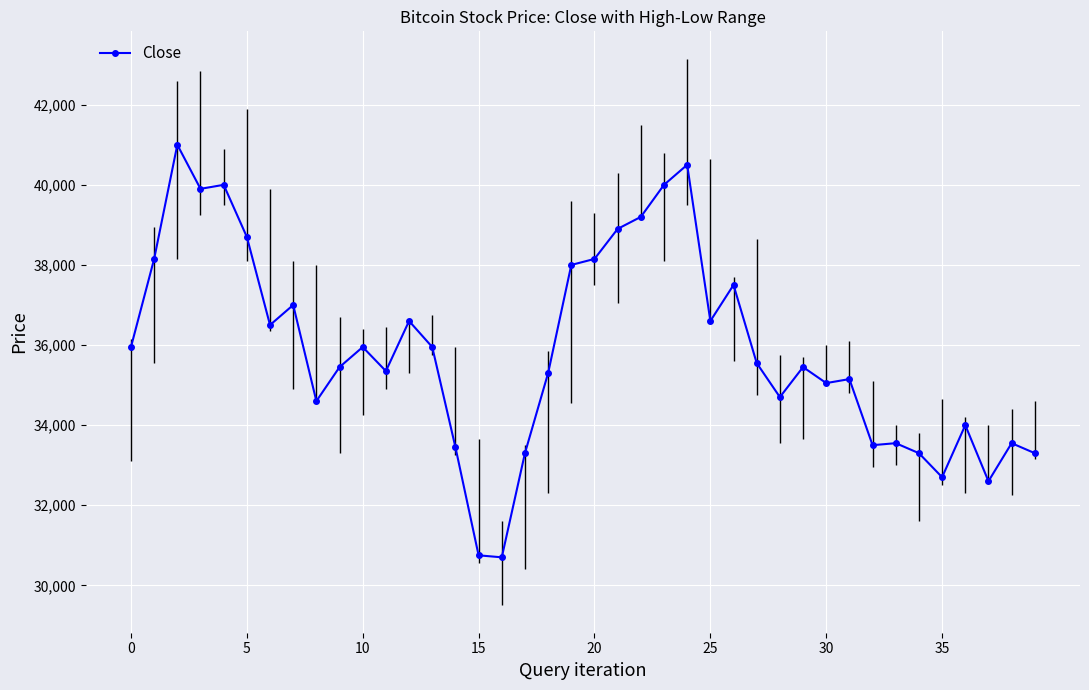

What is the label of the 34th point from the left?

33